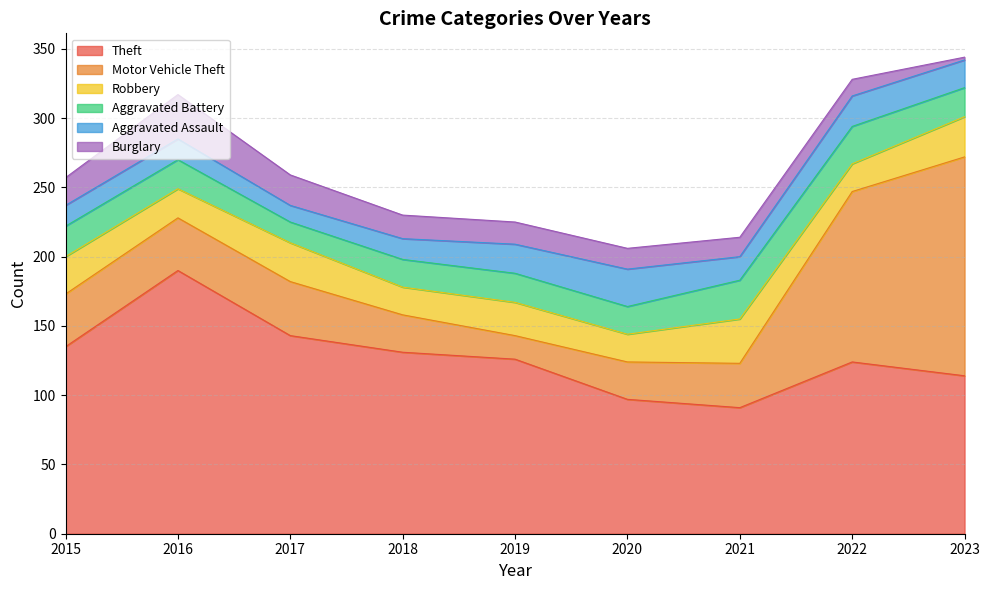

What is the sum of all Robbery values?

221